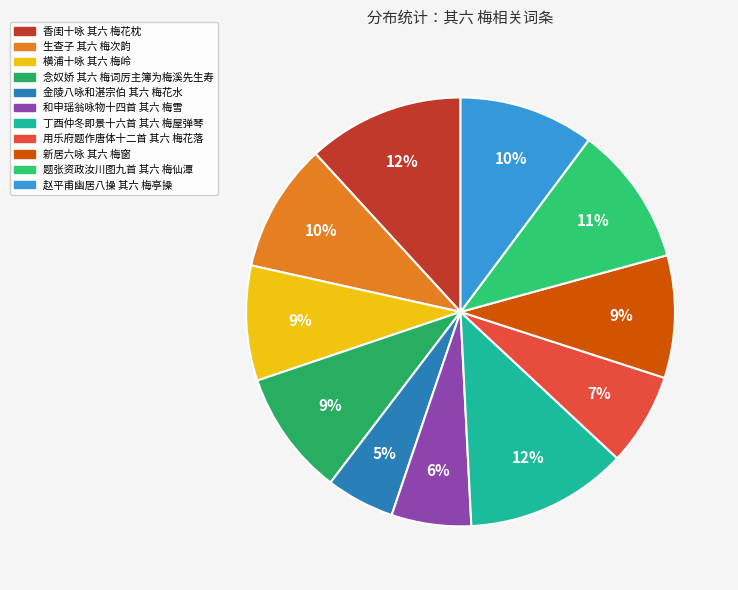

Count the number of slices in the pie.

11